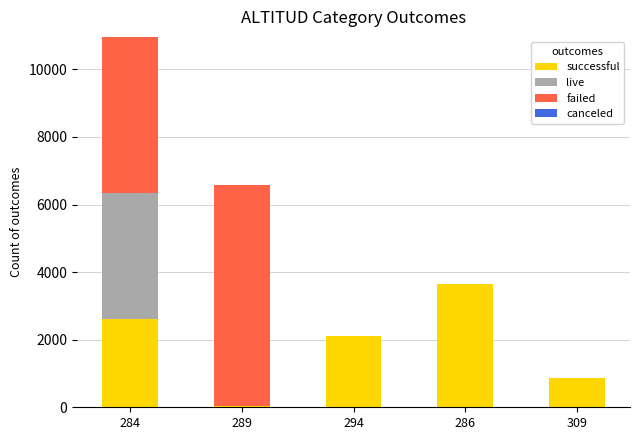

Does the chart contain stacked bars?

Yes